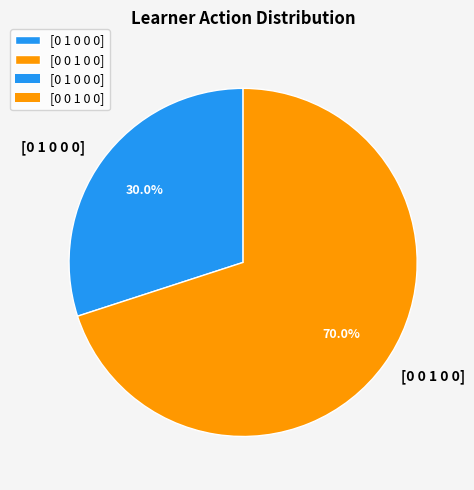

Which has a higher value, [0 0 1 0 0] or [0 1 0 0 0]?

[0 0 1 0 0]